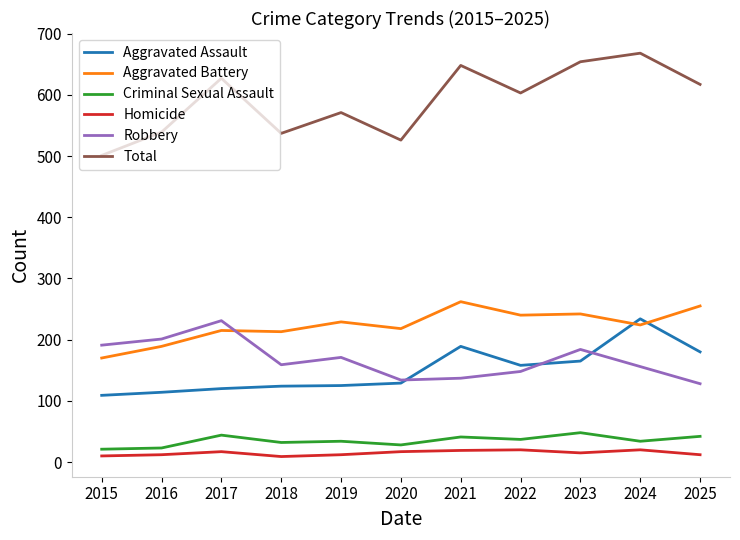

How many values in the Aggravated Battery series are below 224?

5